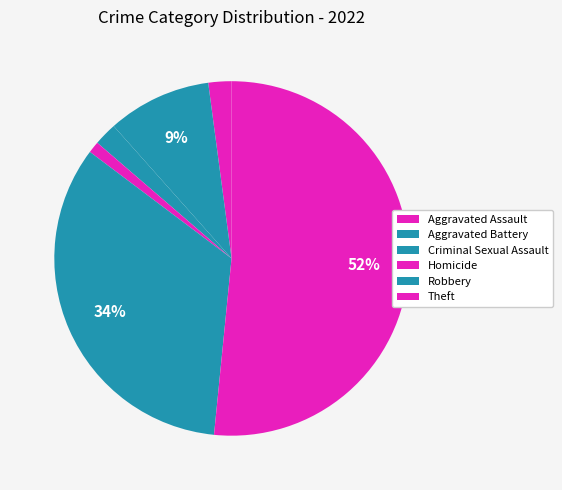

How many slices are in this pie chart?

6